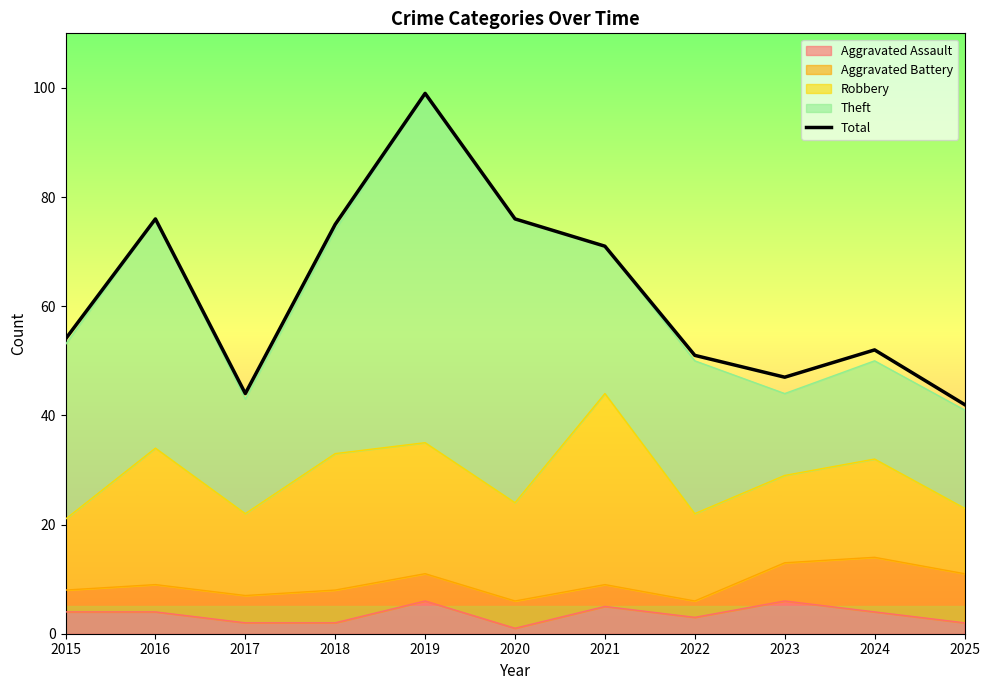

Reading right to left, transcribe all the data shown in this chart.

42	52	47	51	71	76	99	75	44	76	54